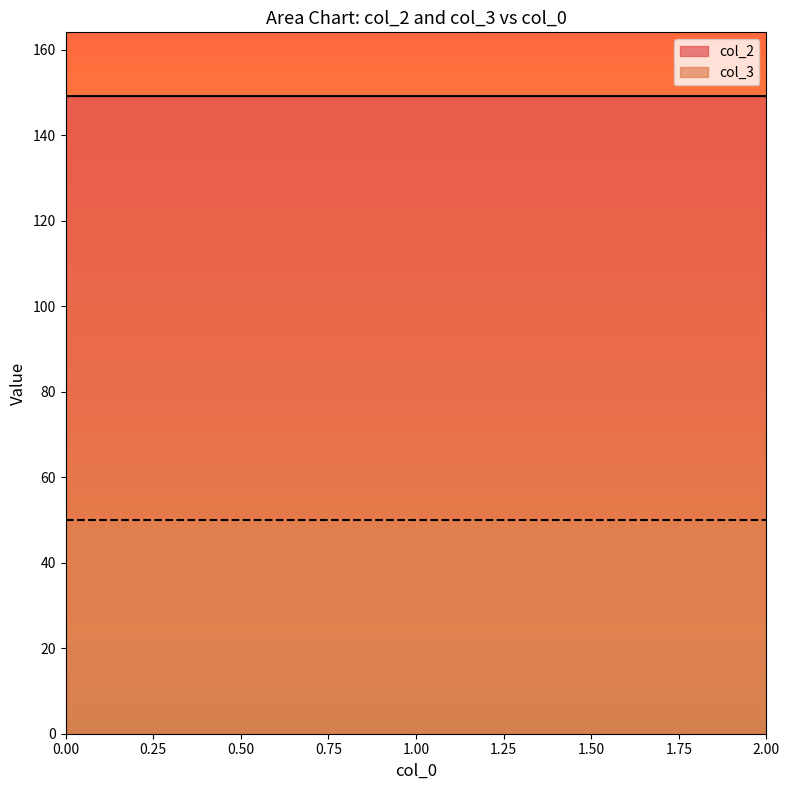

Reading left to right, extract all data points from this chart.

149.2	149.2	149.2